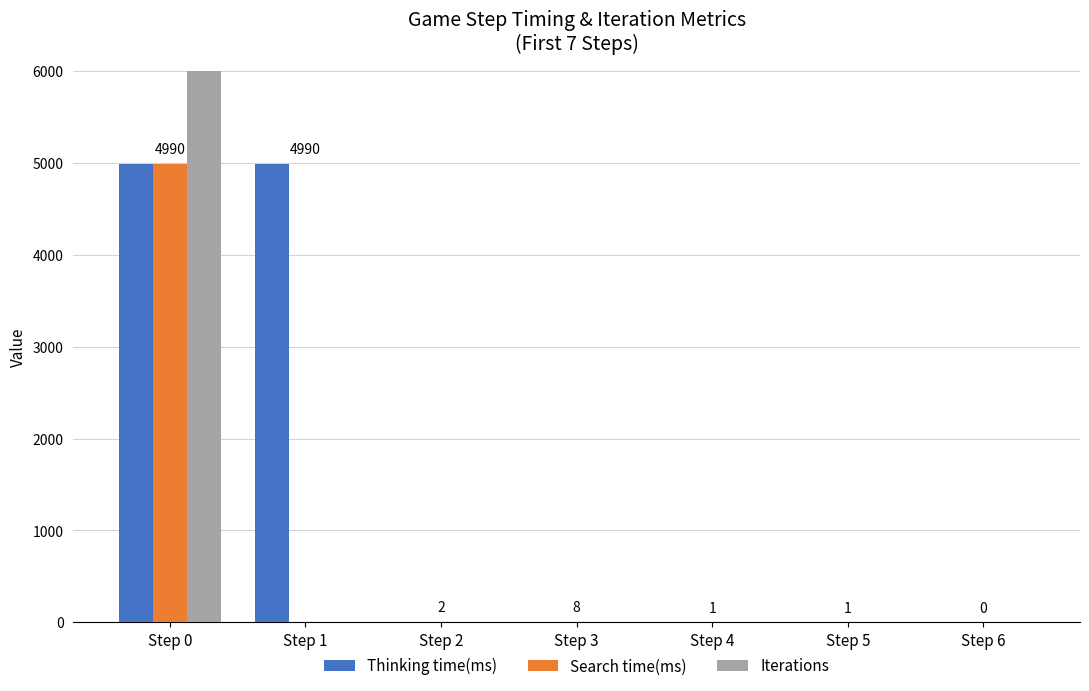

Reading left to right, what are all the values shown in this chart?

Thinking time(ms): Step 0=4990	Step 1=4990	Step 2=2	Step 3=8	Step 4=1	Step 5=1	Step 6=0
Search time(ms): Step 0=4989	Step 1=0	Step 2=0	Step 3=0	Step 4=0	Step 5=0	Step 6=0
Iterations: Step 0=8365	Step 1=0	Step 2=0	Step 3=0	Step 4=0	Step 5=0	Step 6=0